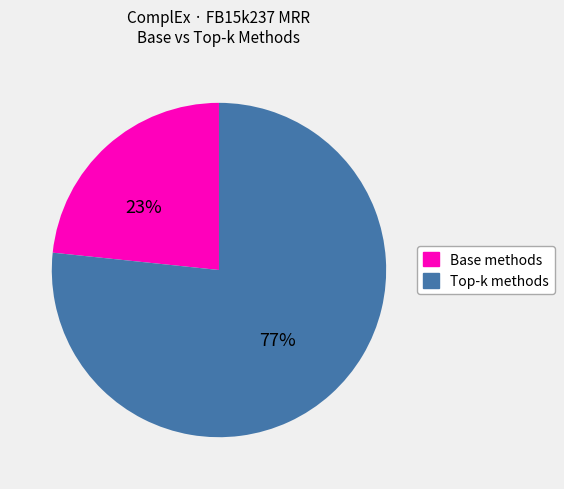

Count the number of slices in the pie.

2